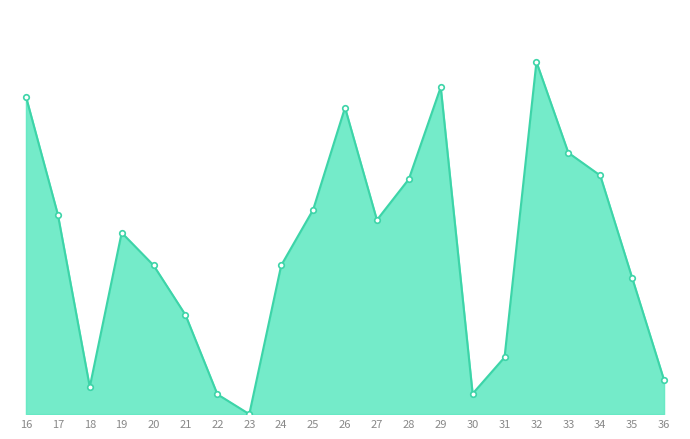

What is the sum of all values?

6019.9